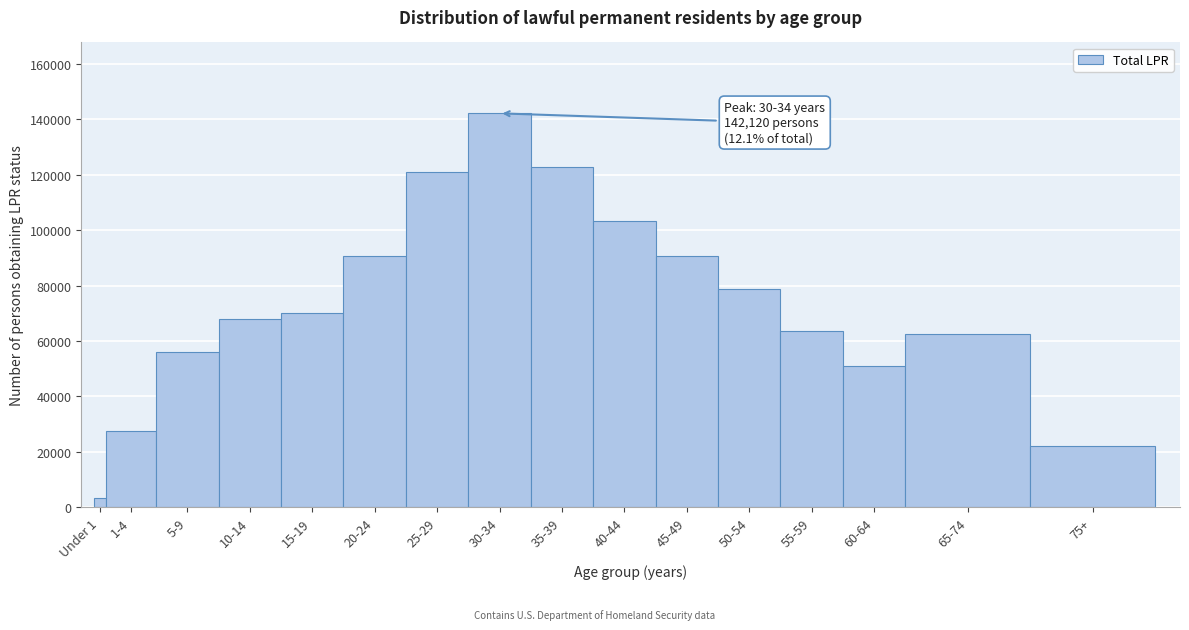

What is the maximum value shown in the chart?

142120